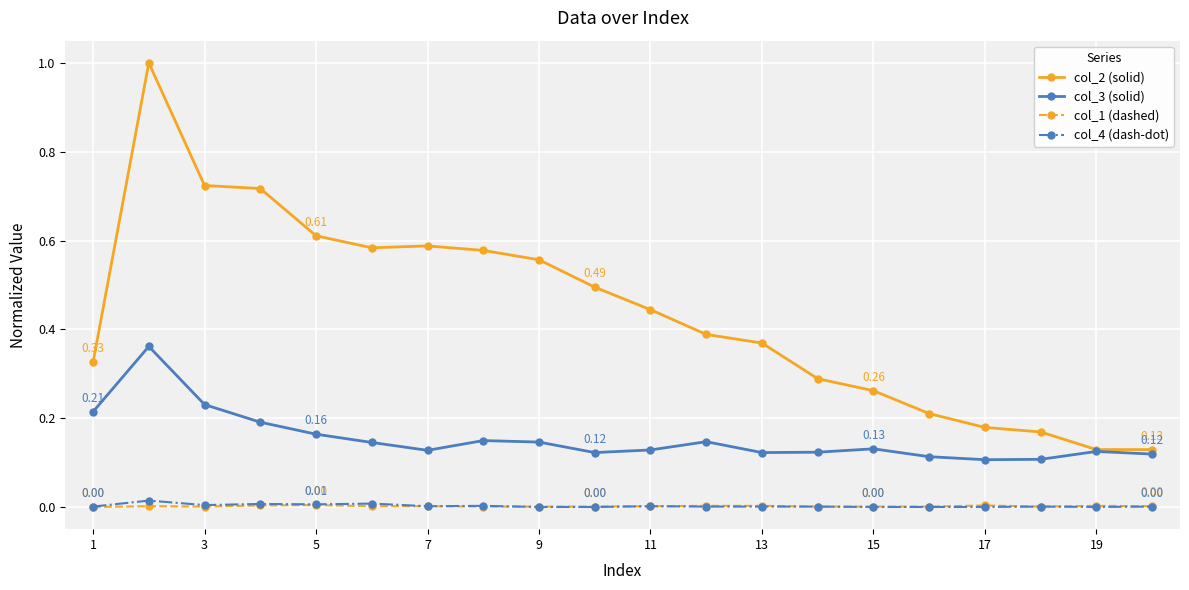

Which series has the widest spread of values?

col_2 (solid)